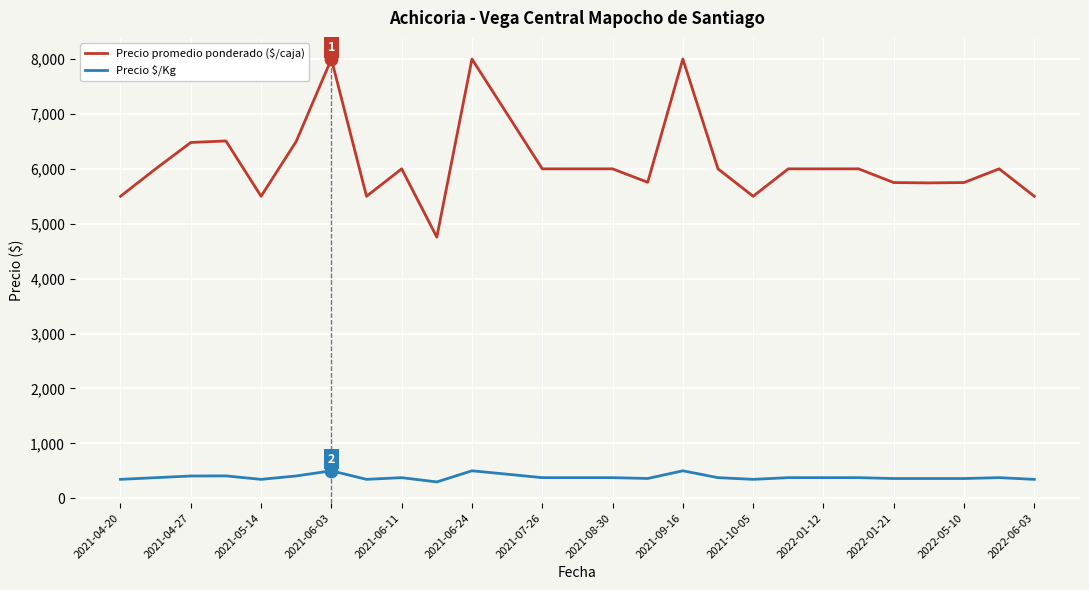

Which series has the widest spread of values?

Precio promedio ponderado ($/caja)